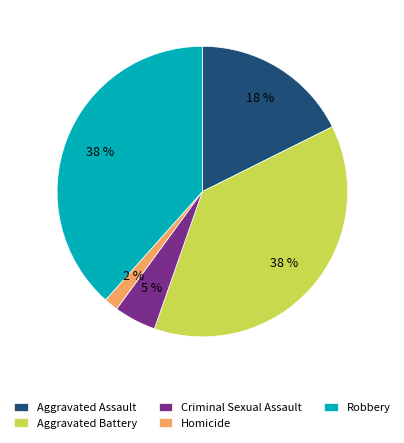

Between Robbery and Criminal Sexual Assault, which is larger?

Robbery